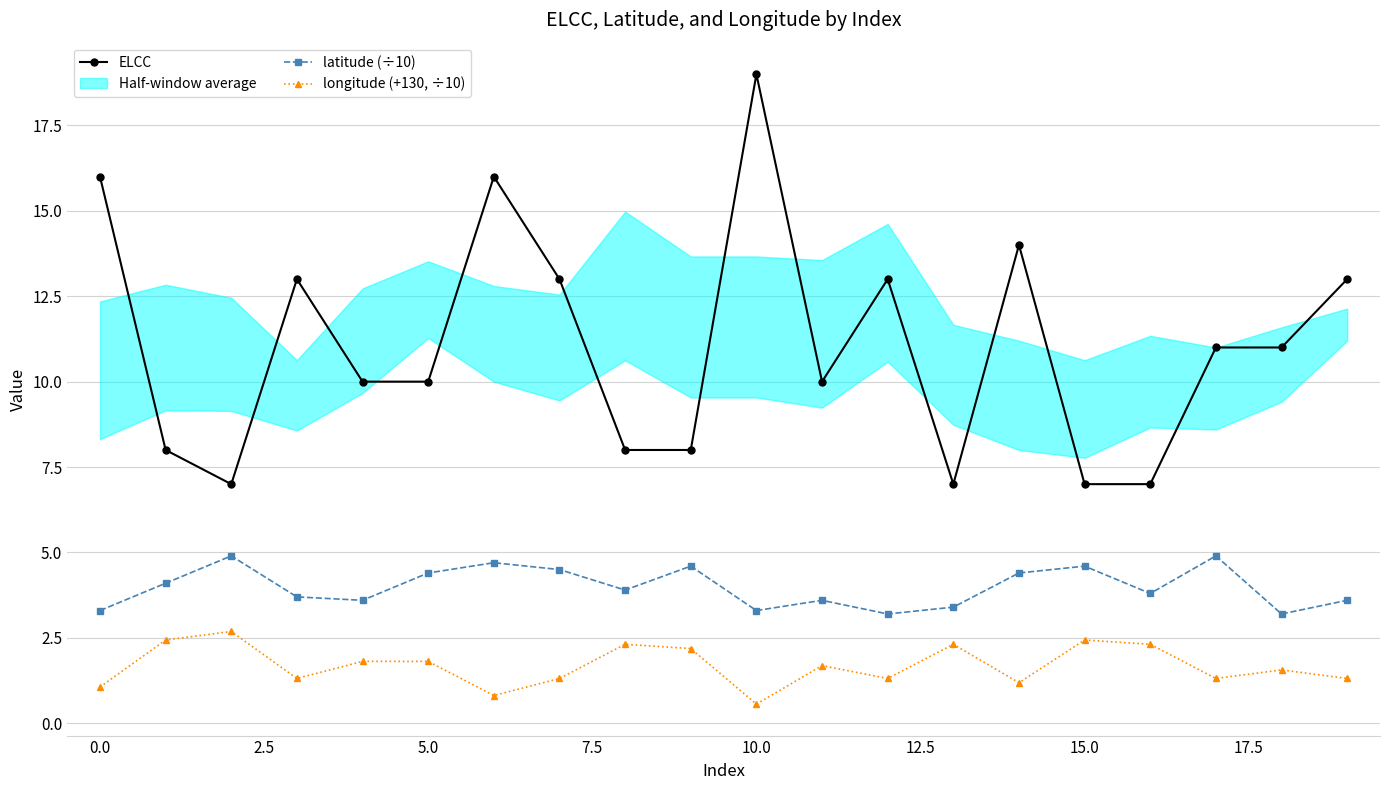

What is the value of the latitude (÷10) point at the 14th from the left?

3.4